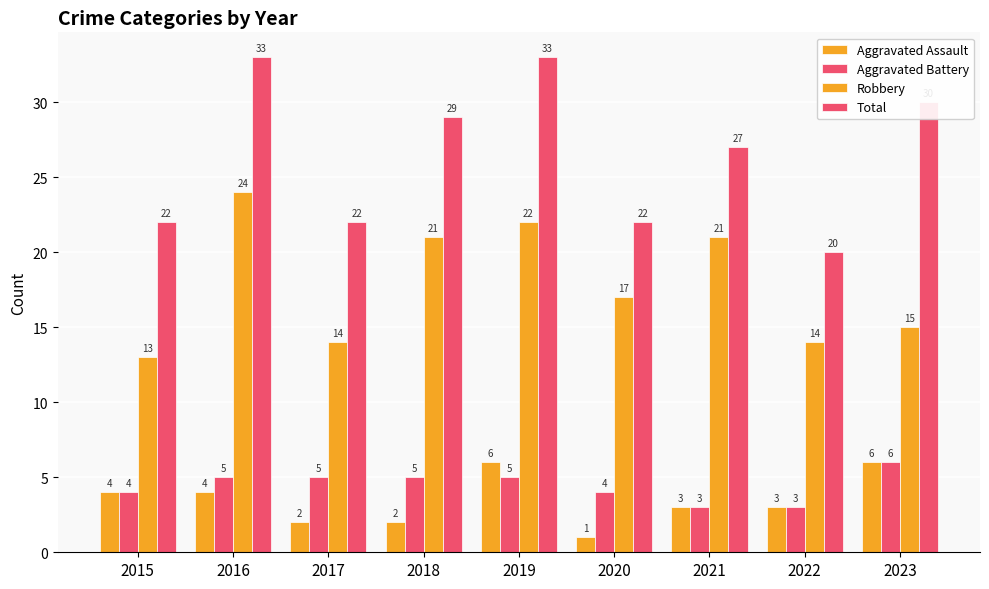

How many data points in Aggravated Assault are less than 3?

3